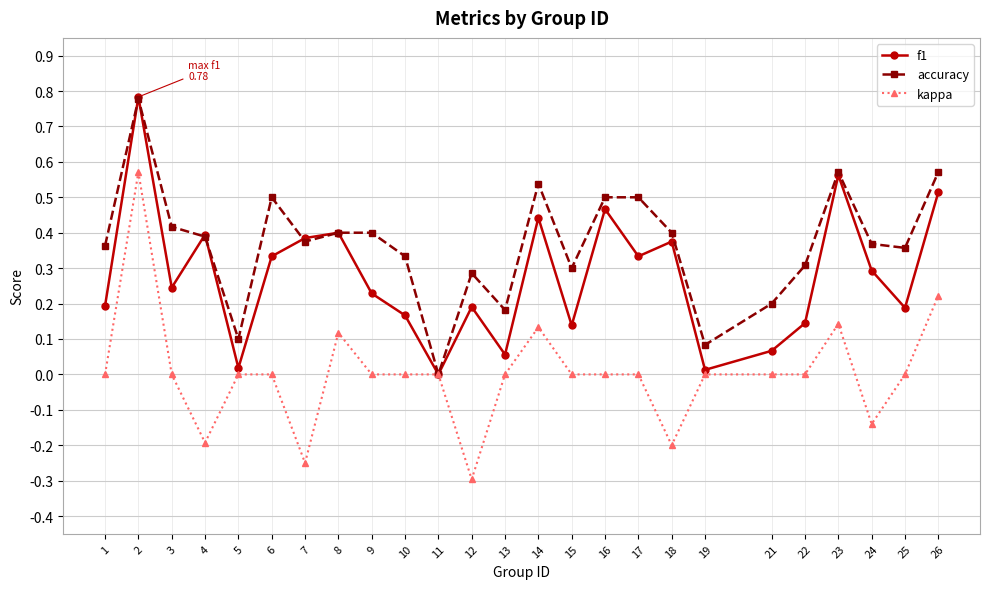

What is the sum of the accuracy values at 13 and 16?

0.7